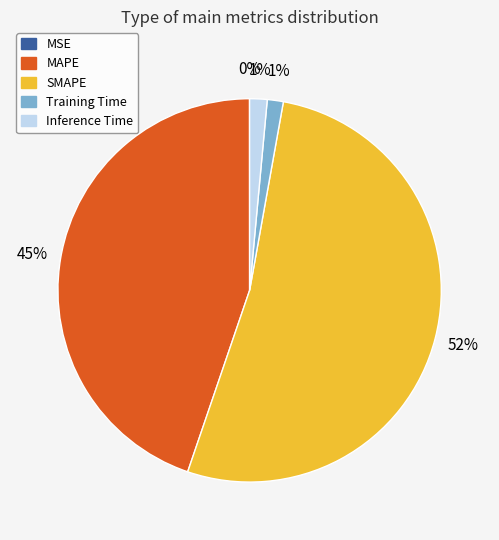

Which slice is the largest?

SMAPE